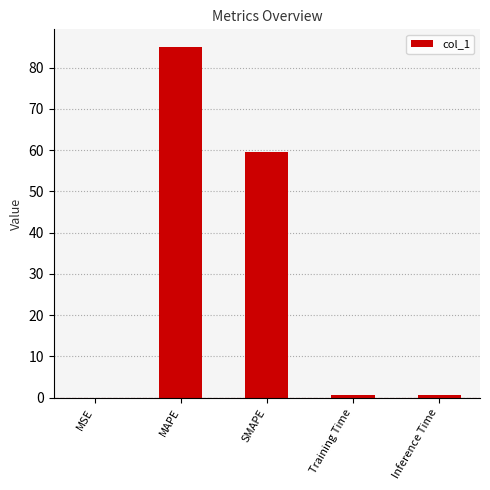

Read the value at Inference Time.

0.8